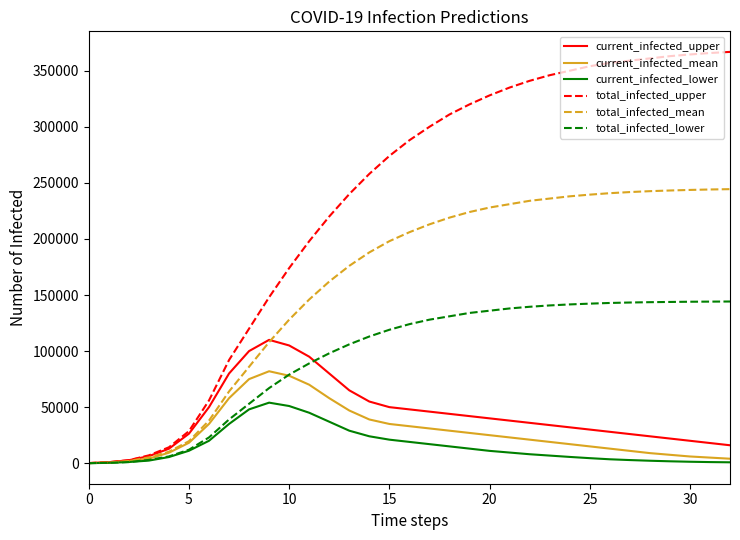

Which series has the largest total across all categories?

total_infected_upper